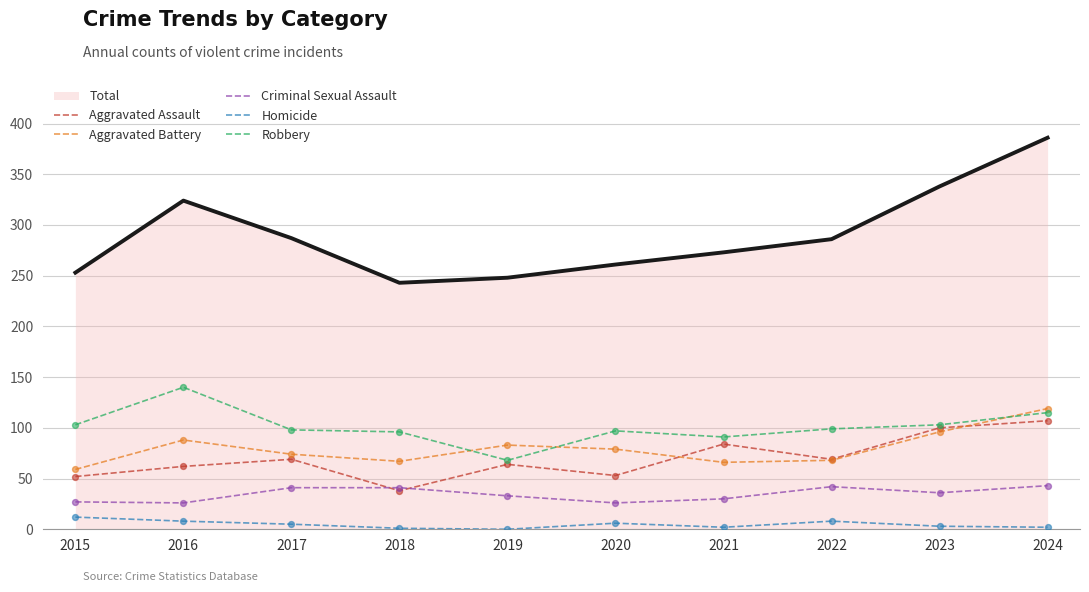

What is the total value across all series at 2023?

676